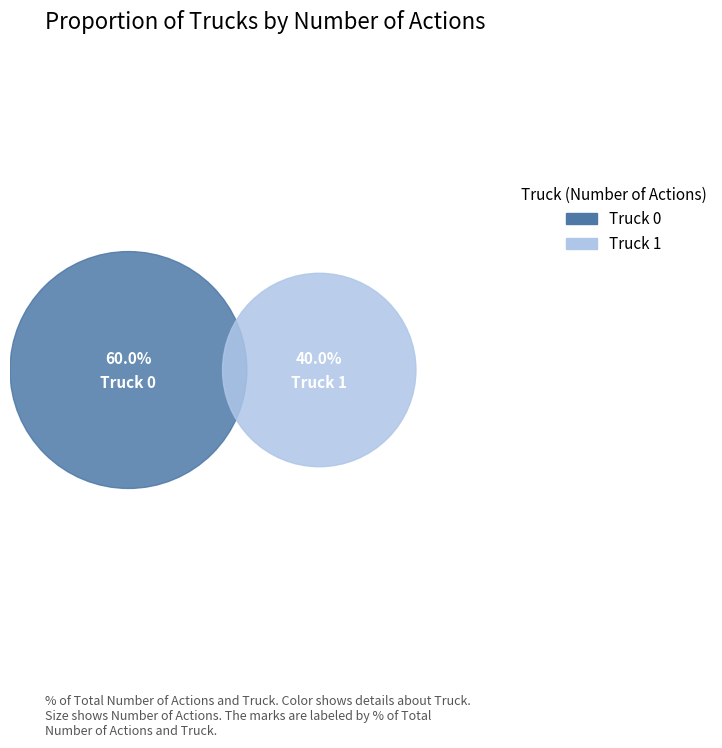

What is the ratio of the value at Truck 1 to the value at Truck 0?

0.7